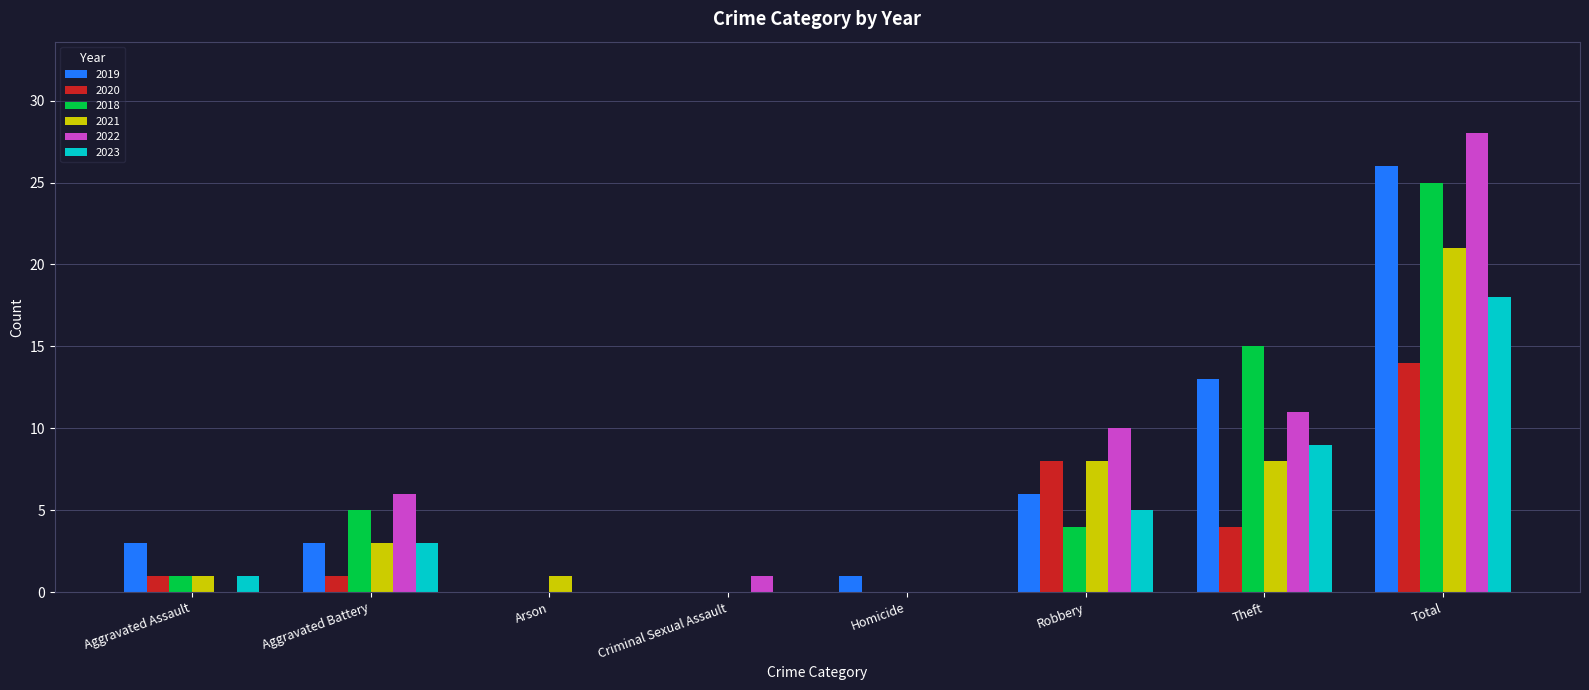

What is the difference between the 2021 values at Criminal Sexual Assault and Aggravated Assault?

1